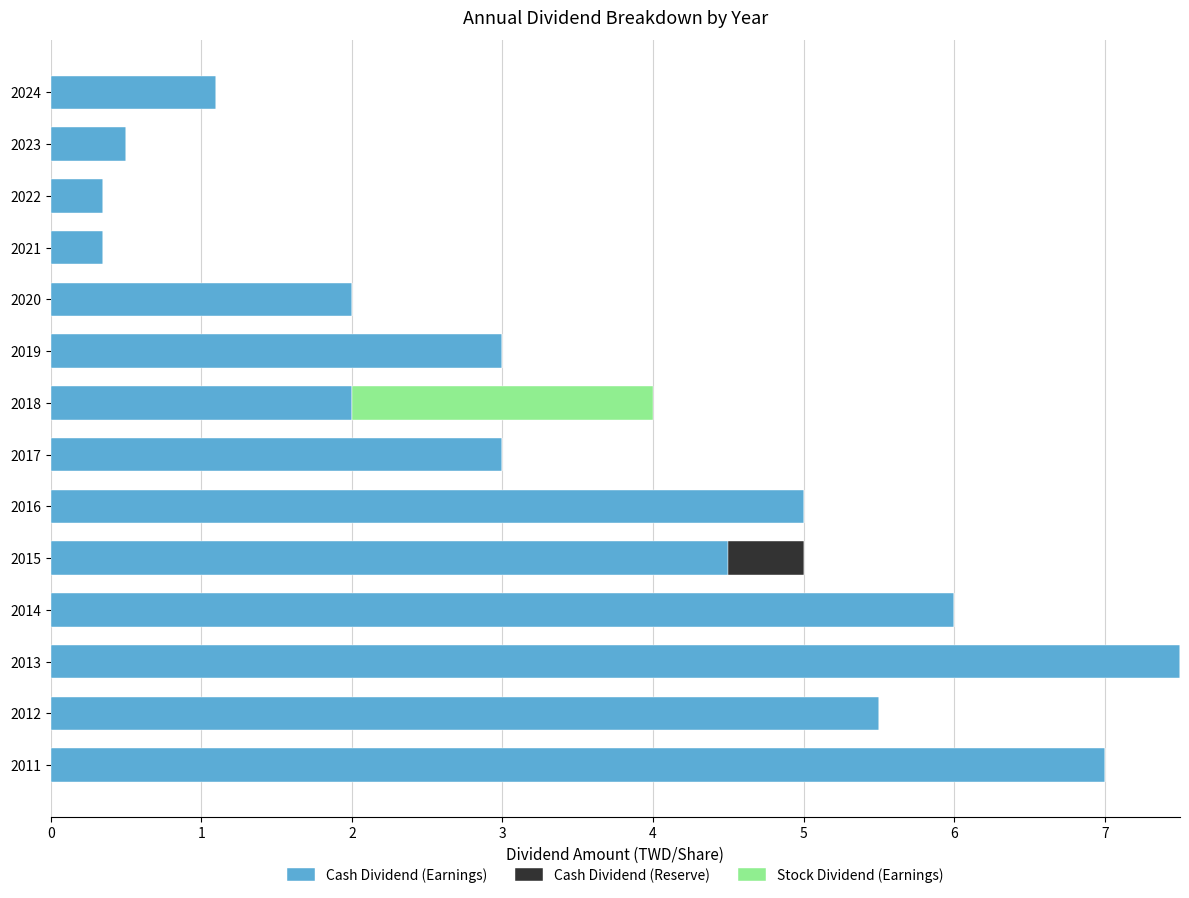

What is the highest value of the Cash Dividend (Earnings) series?

7.5